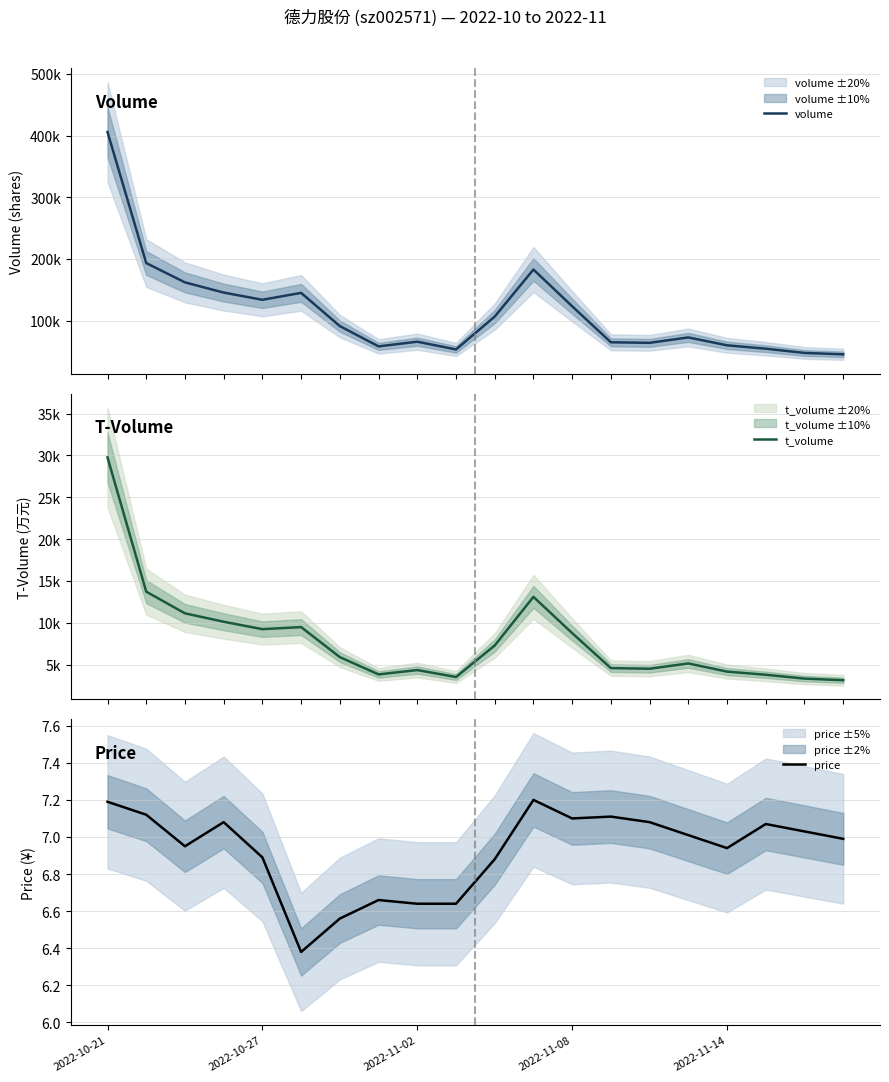

True or false: volume and price intersect in this chart.

False